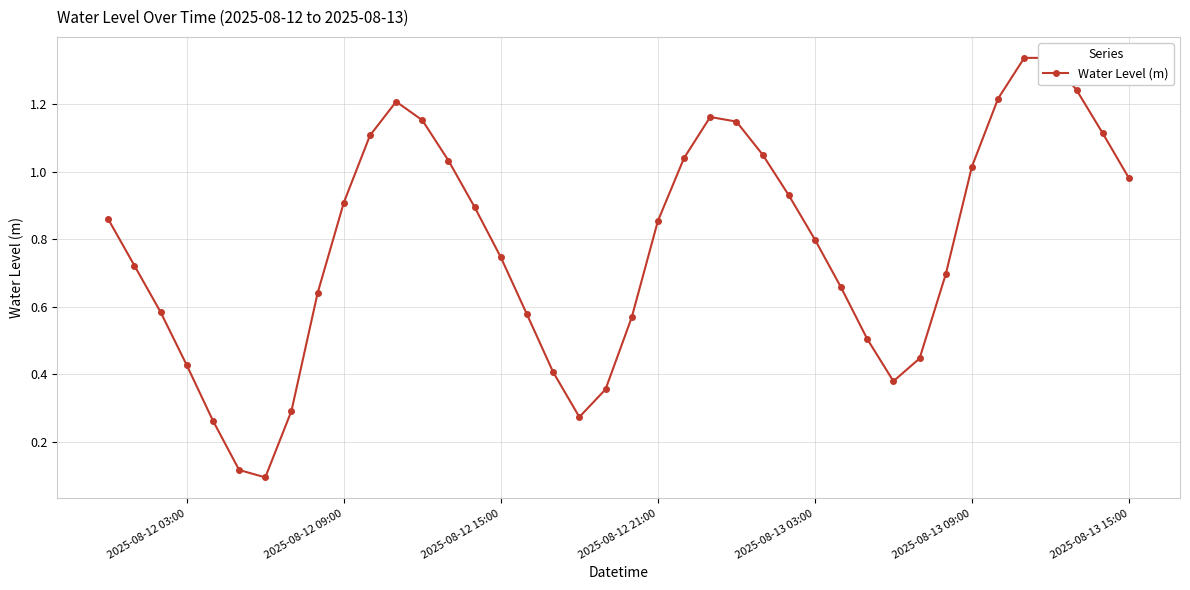

How many interior local peaks (higher than both neighbors) does the data have?

3